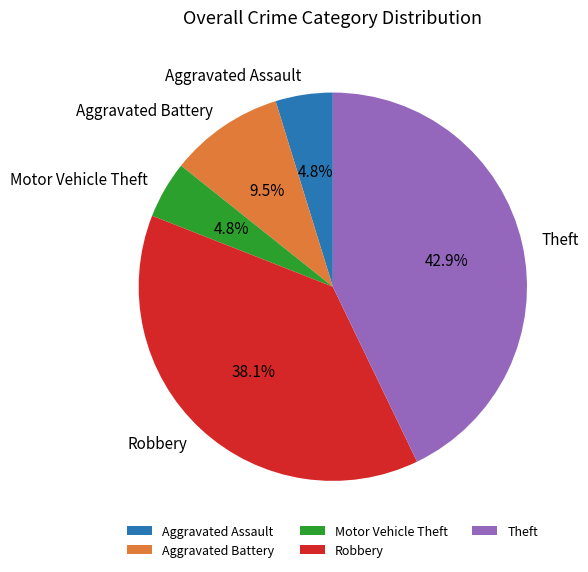

True or false: Theft accounts for 52% of the total.

False